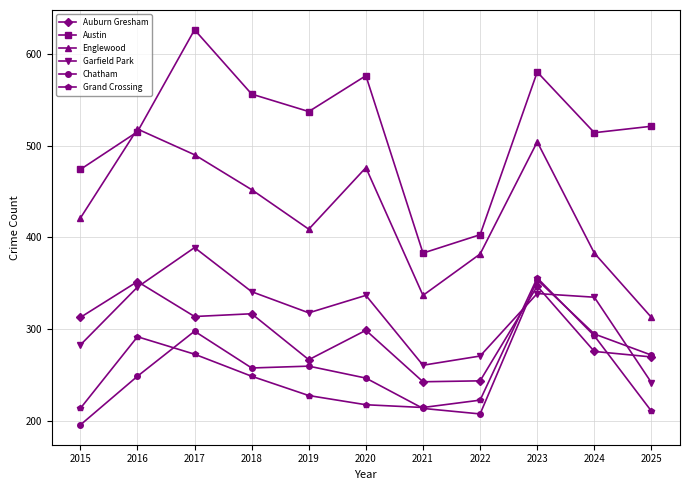

Which series has the largest total across all categories?

Austin